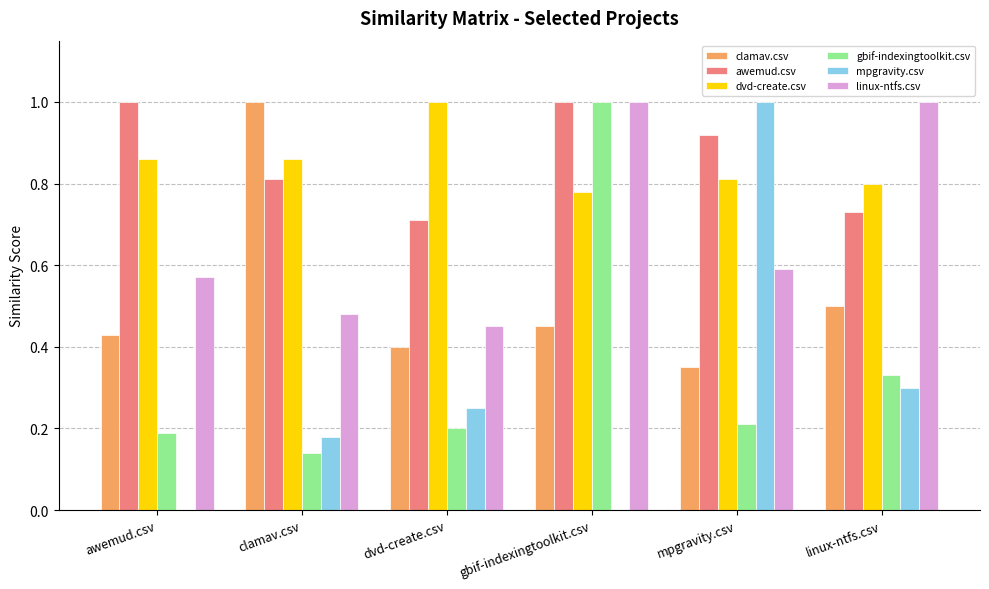

Where is linux-ntfs.csv nearest to the value 0?

dvd-create.csv